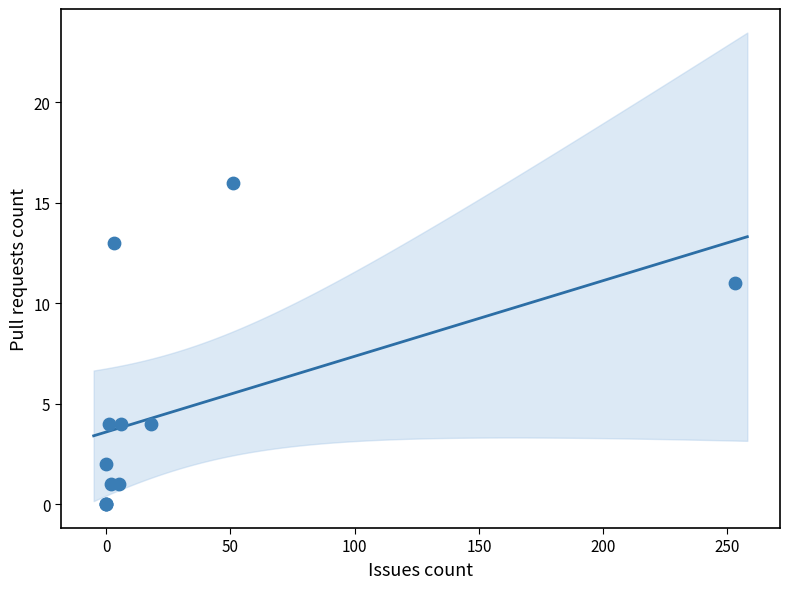

What Y value in the scatter plot is closest to 8?

11